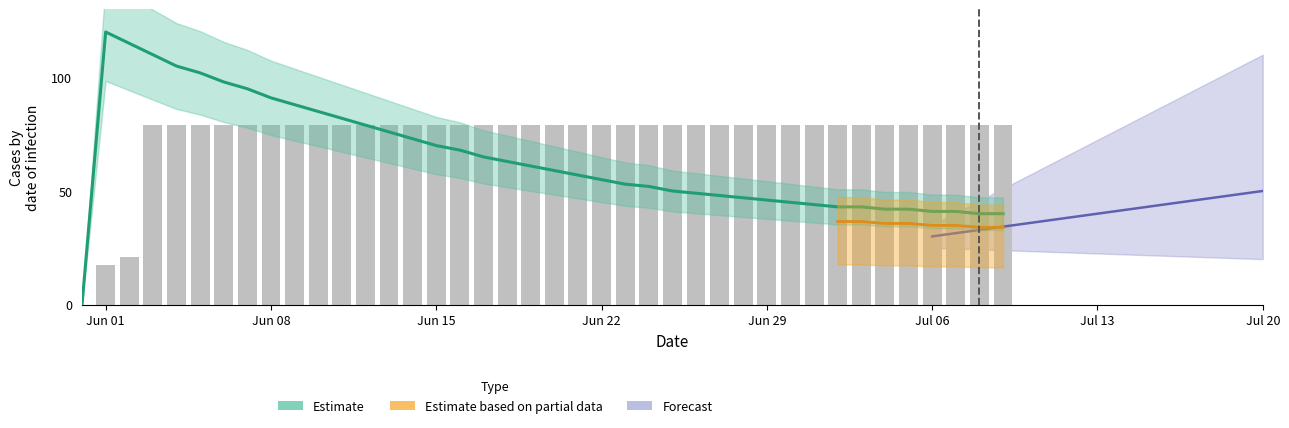

The chart shows a value of 24.0 at Jun 29. True or false?

False